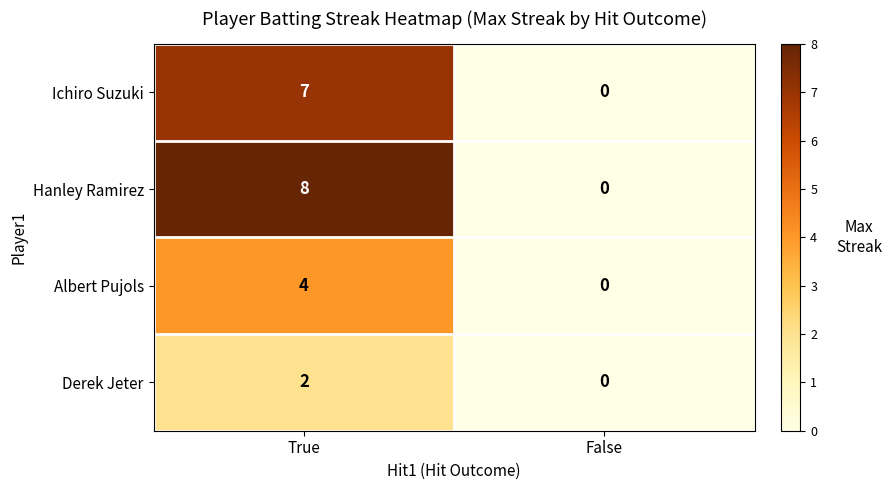

List the series in order of their peak value, highest first.

Hanley Ramirez, Ichiro Suzuki, Albert Pujols, Derek Jeter